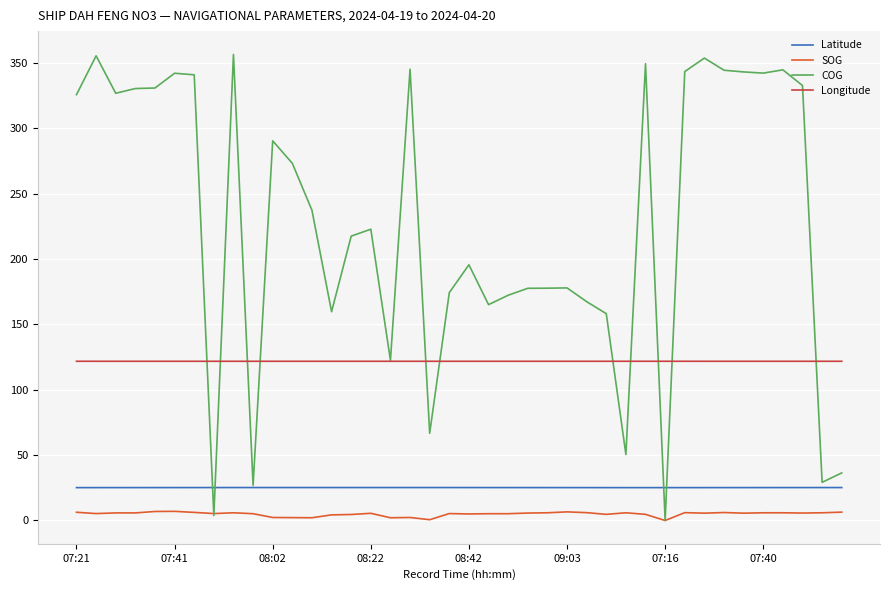

True or false: Longitude and Latitude cross at least once.

False